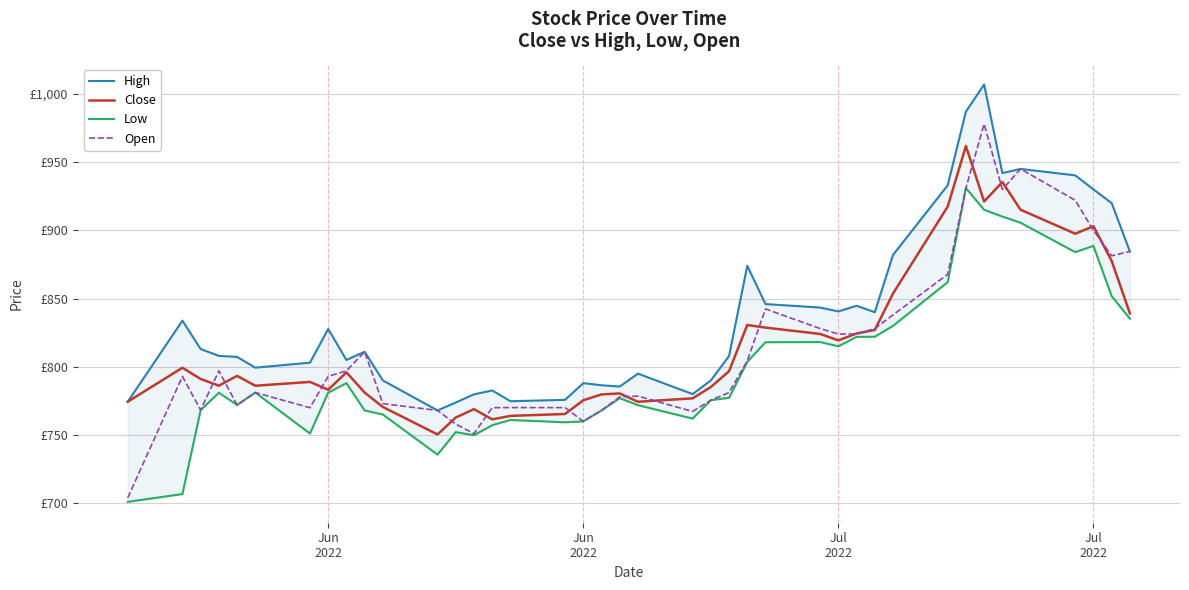

True or false: Close and High cross at least once.

False